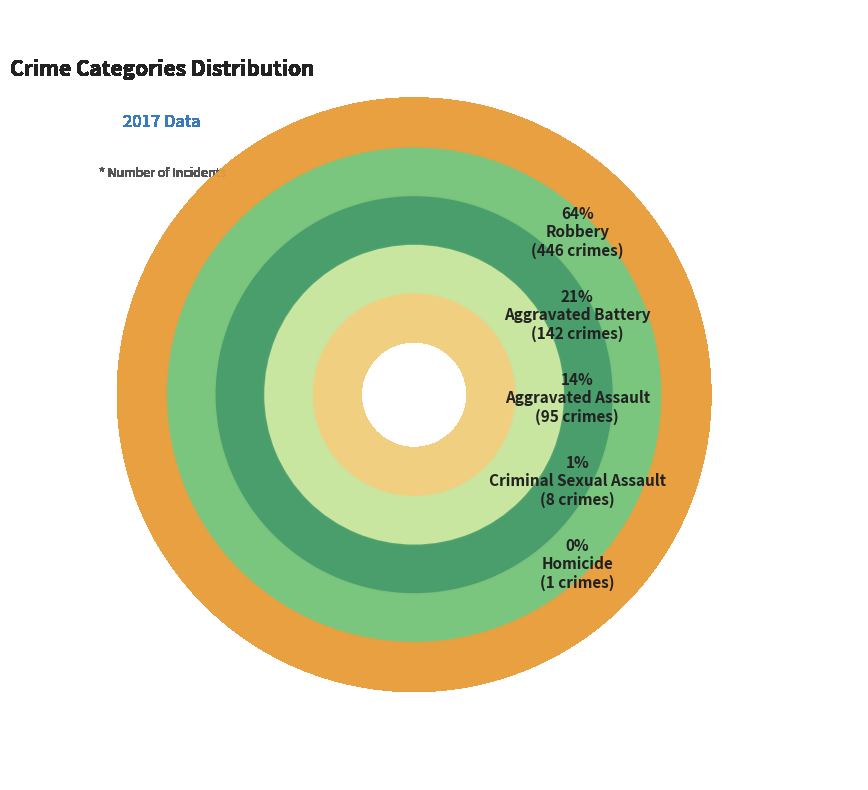

What is the largest slice in the pie chart?

Robbery